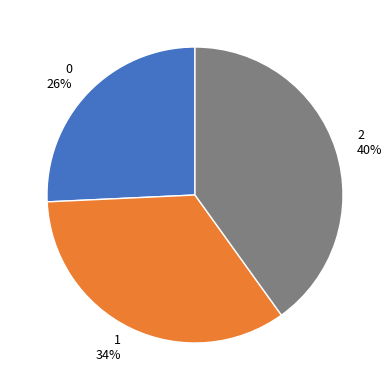

Rank the categories by value from lowest to highest.

0, 1, 2